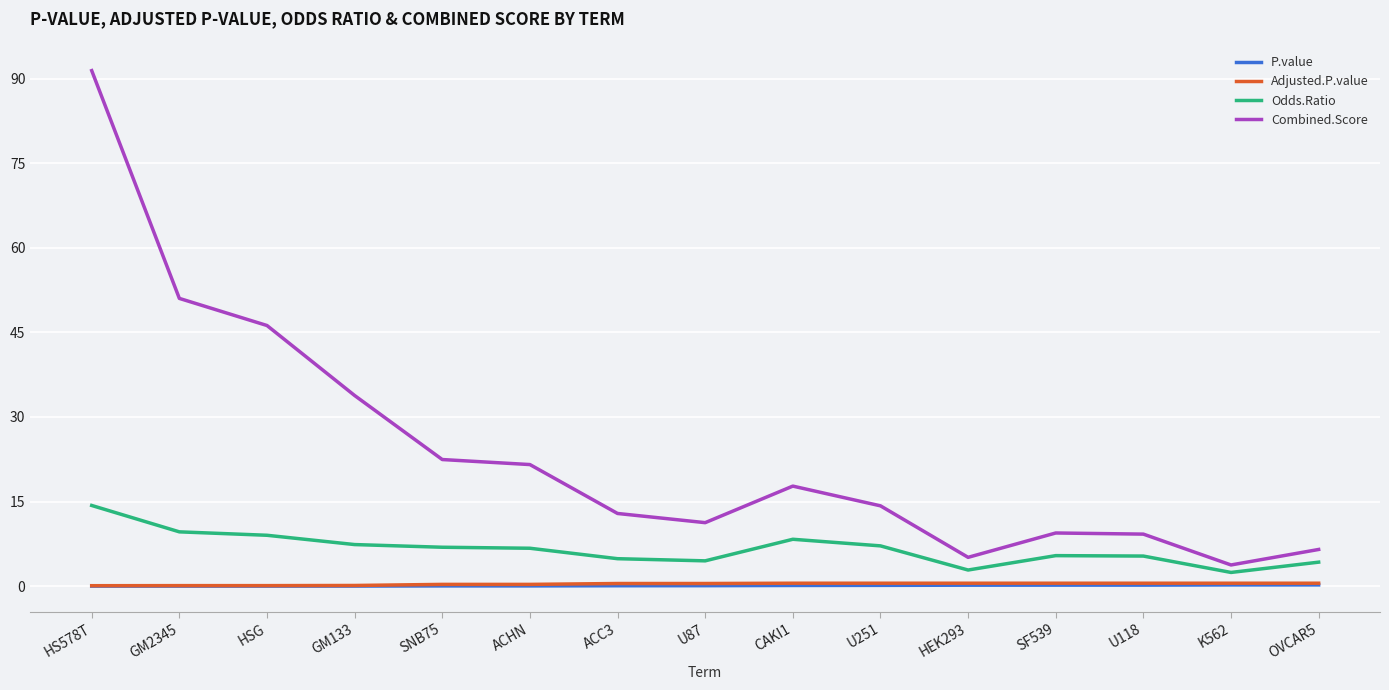

Where is Combined.Score nearest to the value 47?

HSG